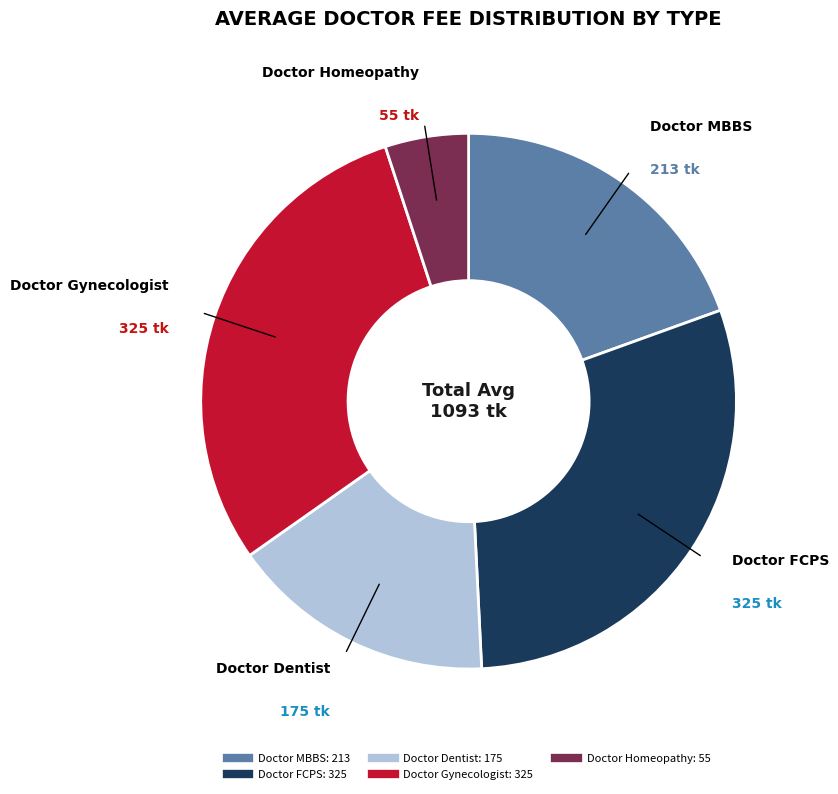

Count the number of slices in the pie.

5